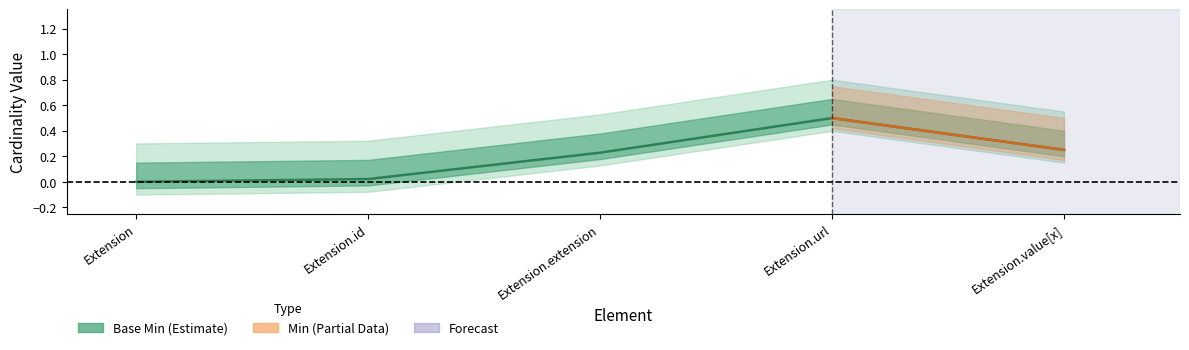

At which label is Base Min closest to 0?

Extension